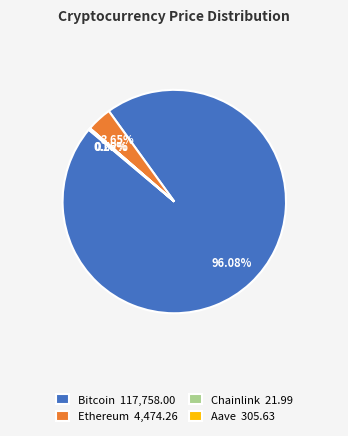

Does Bitcoin 117,758.00 account for over 50% of the chart?

Yes